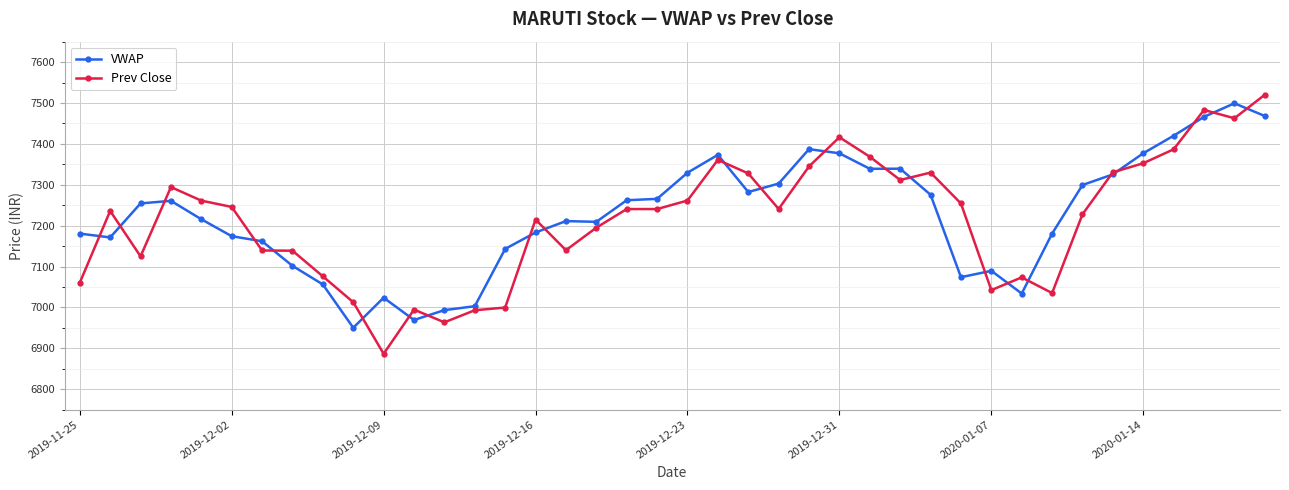

At how many categories does at least one series exceed 6938?

40